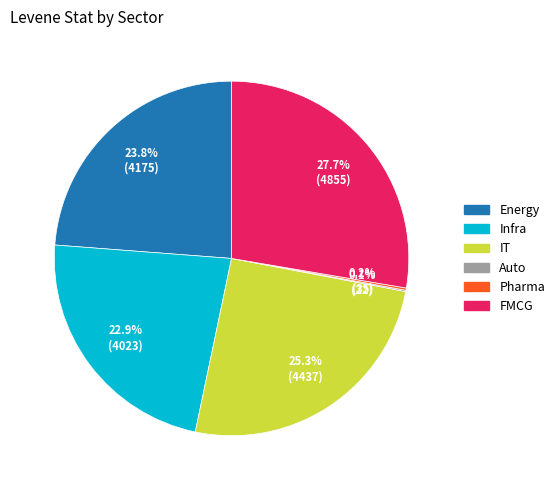

To the nearest percent, what is the difference between the largest and smallest slice percentages?

28%